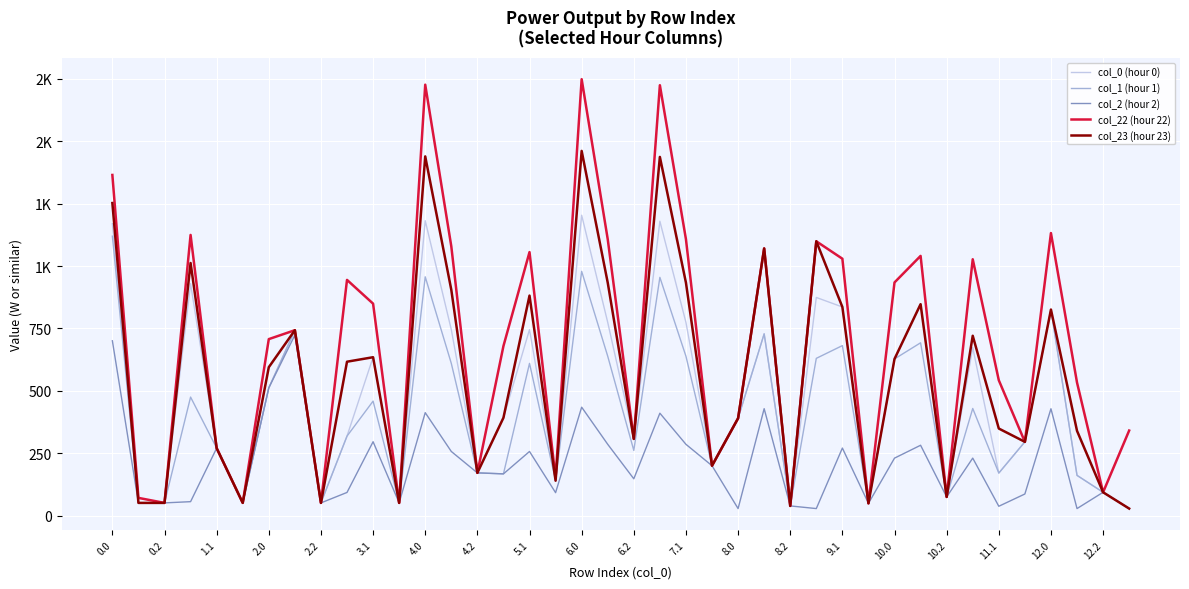

Is this an area chart (filled region under the line)?

No